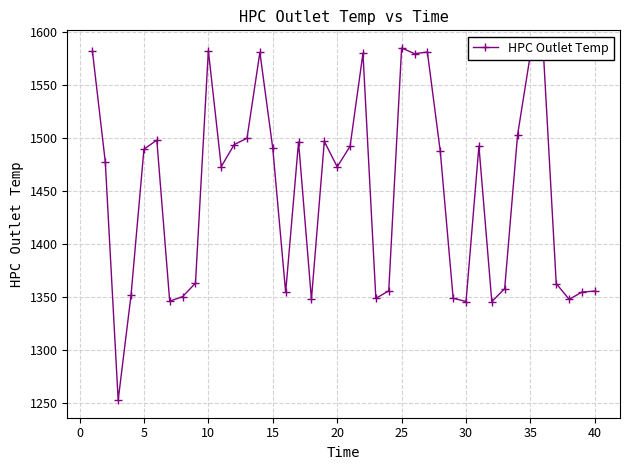

What is the value of the 25th point from the left?

1585.0